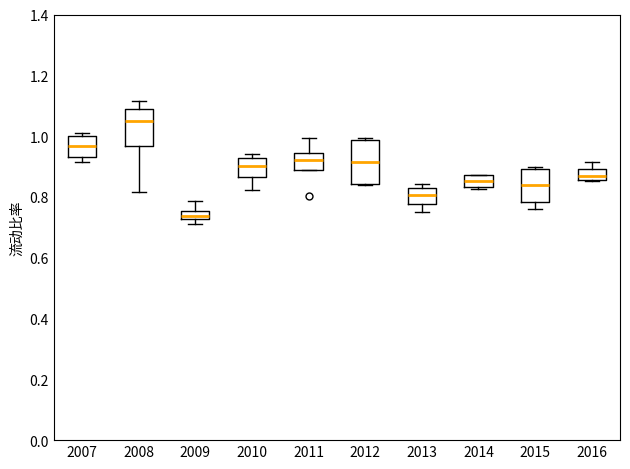

Where is the lower edge of the box at x = 2011 on the y-axis? The values are not printed on the chart, so give them approximately, as read against the axis.

0.88